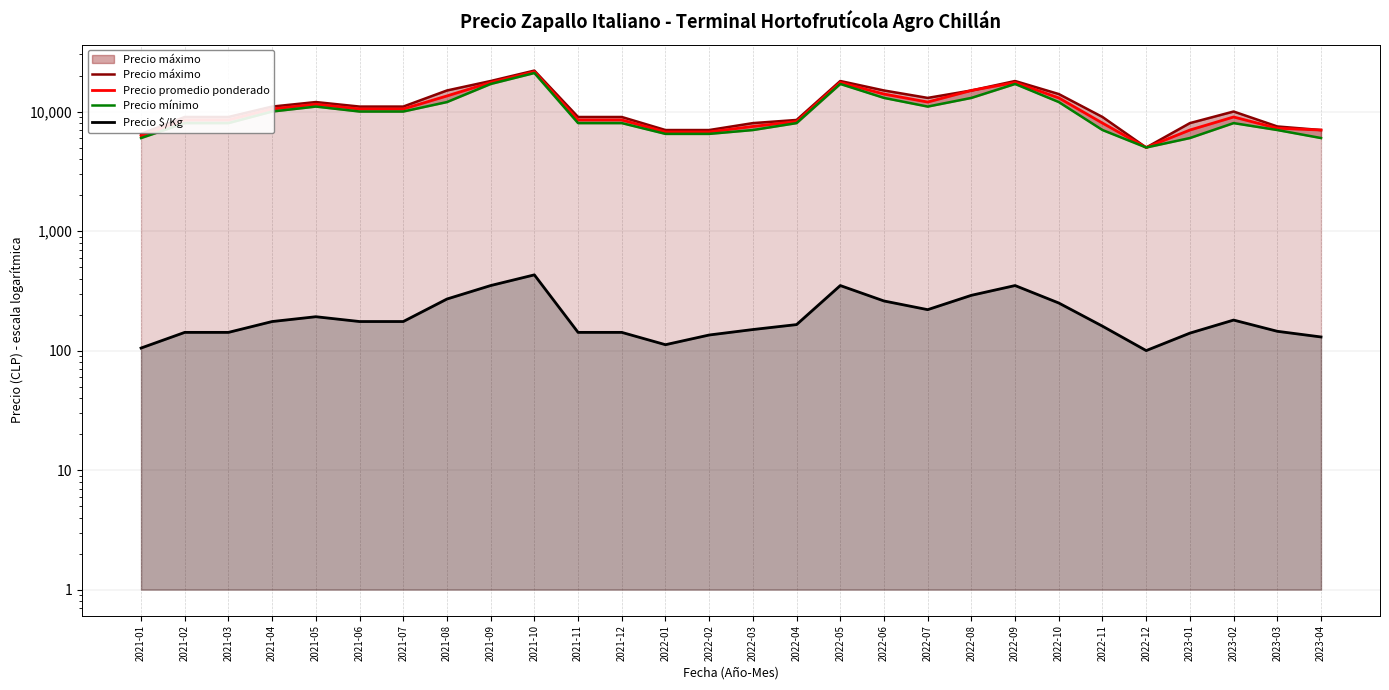

What is the total value across all series at 2022-01?

20362